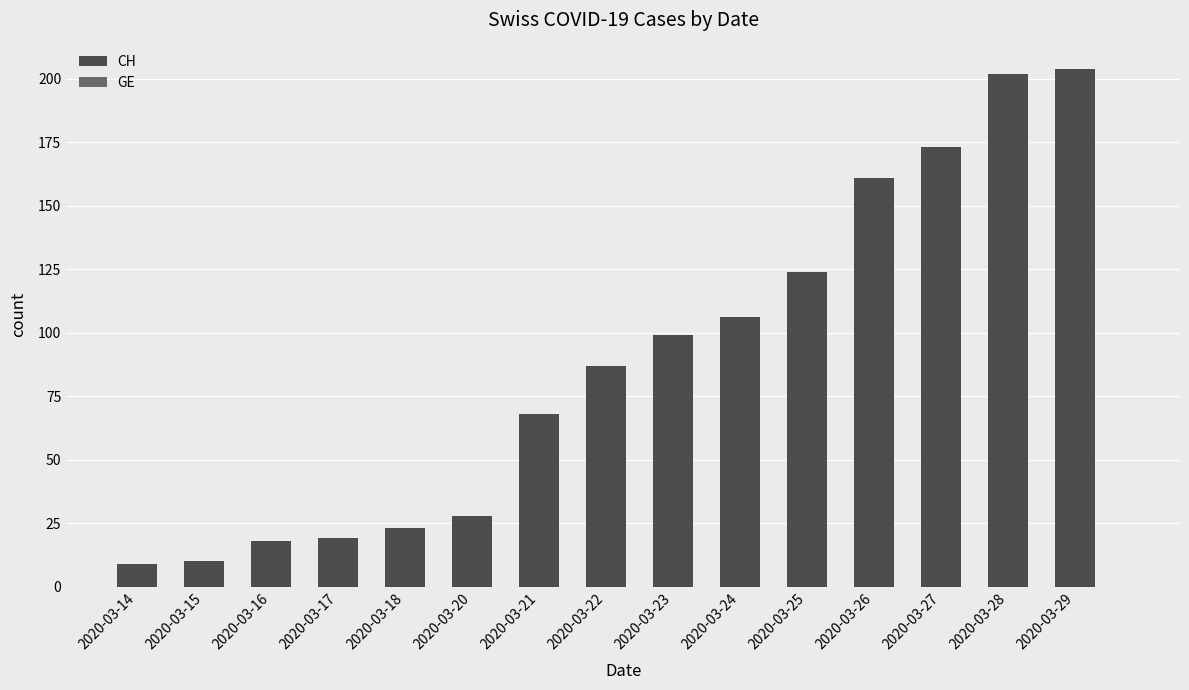

The value at 2020-03-25 is 204. True or false?

False